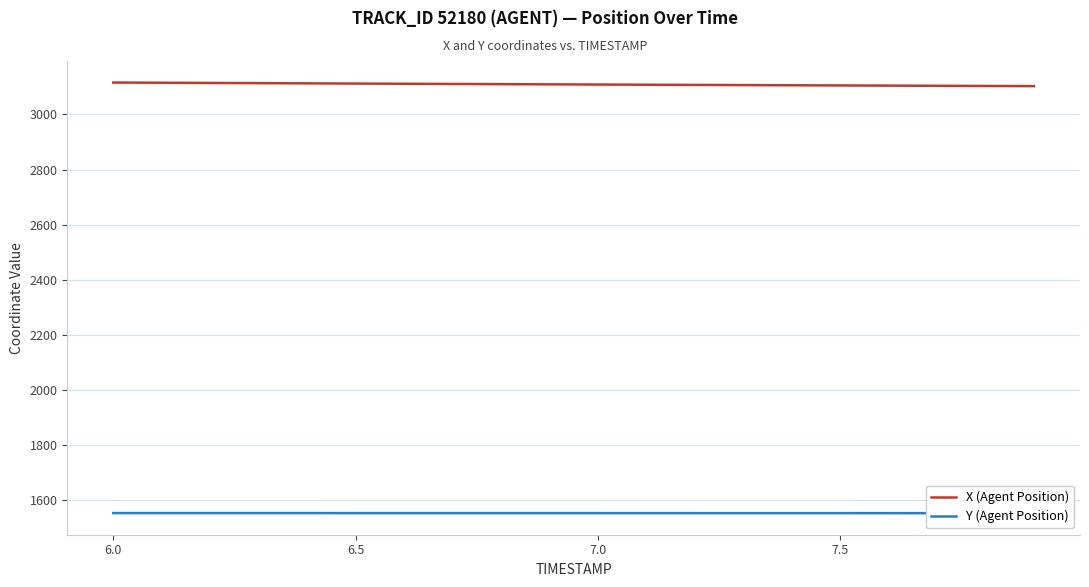

What is the lowest value of the X (Agent Position) series?

3102.4